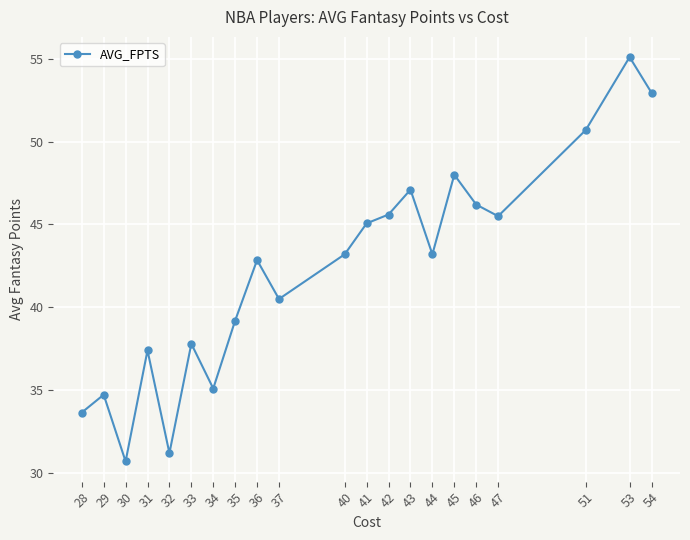

What is the sum of the values at 31 and 44?

80.6